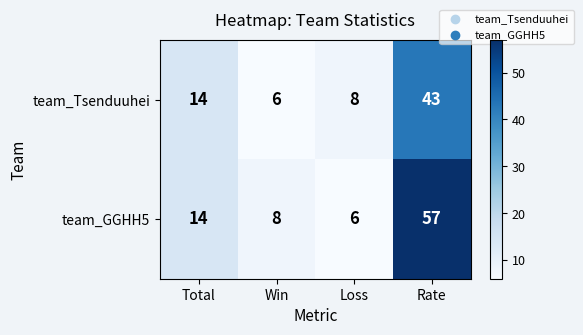

How many data points does each series have?

4